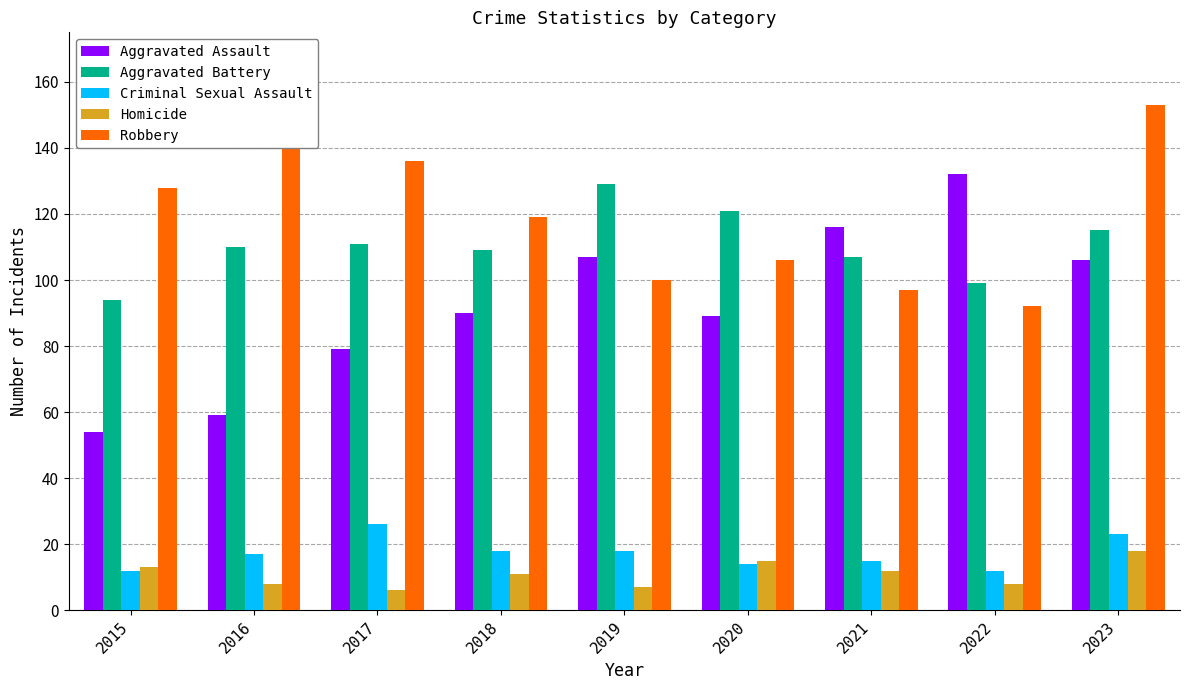

What are all the series names shown in the legend?

Aggravated Assault, Aggravated Battery, Criminal Sexual Assault, Homicide, Robbery